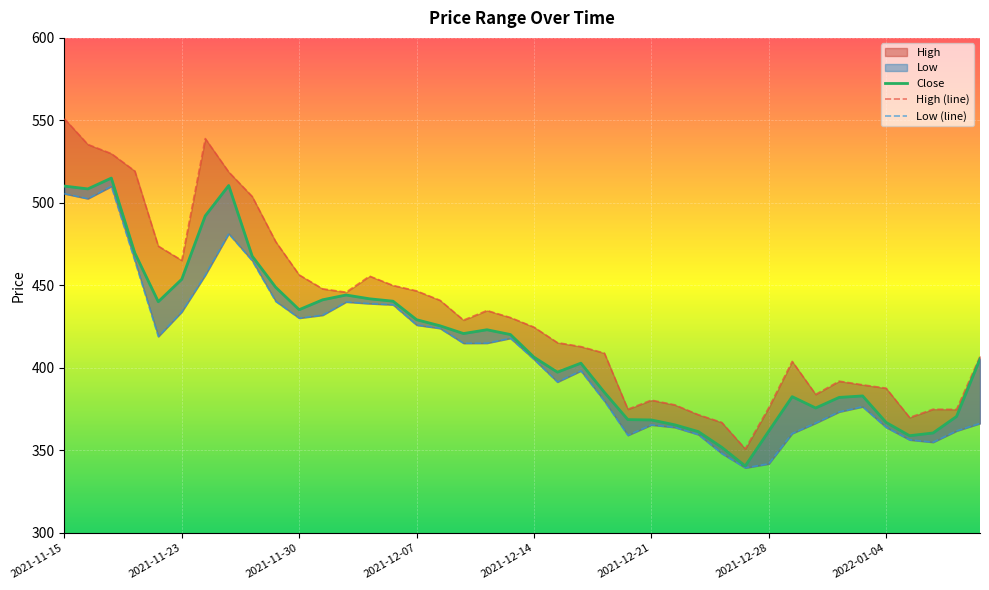

Which series has the largest total across all categories?

High